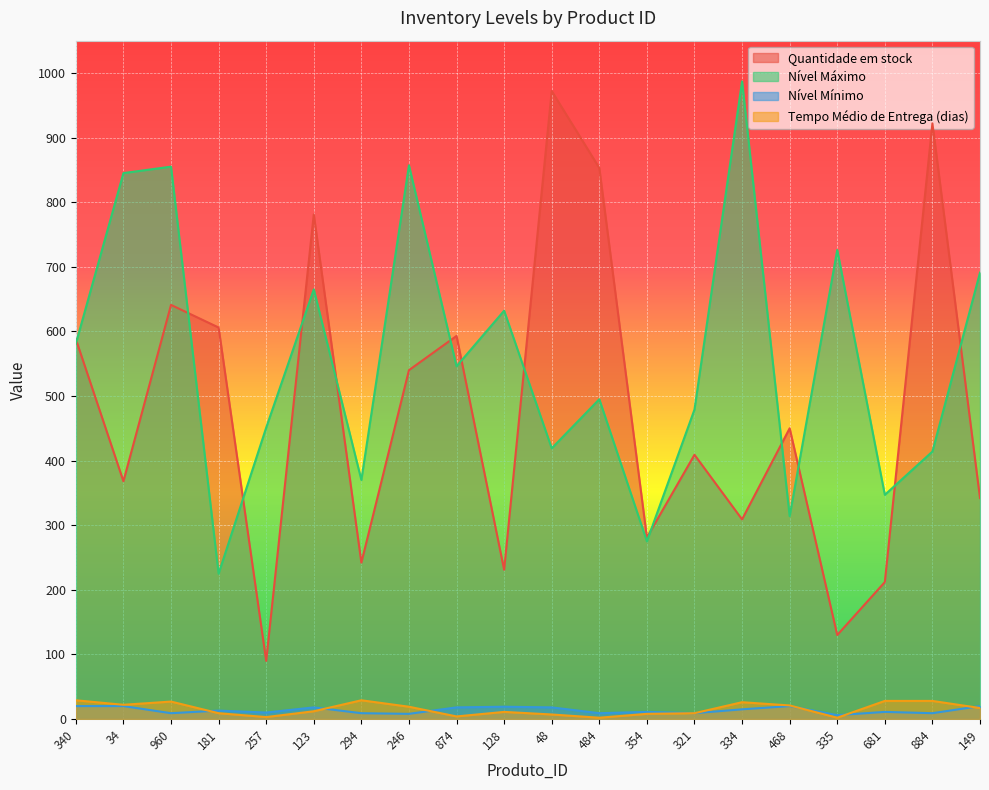

What is the total value across all series at 34?

1255